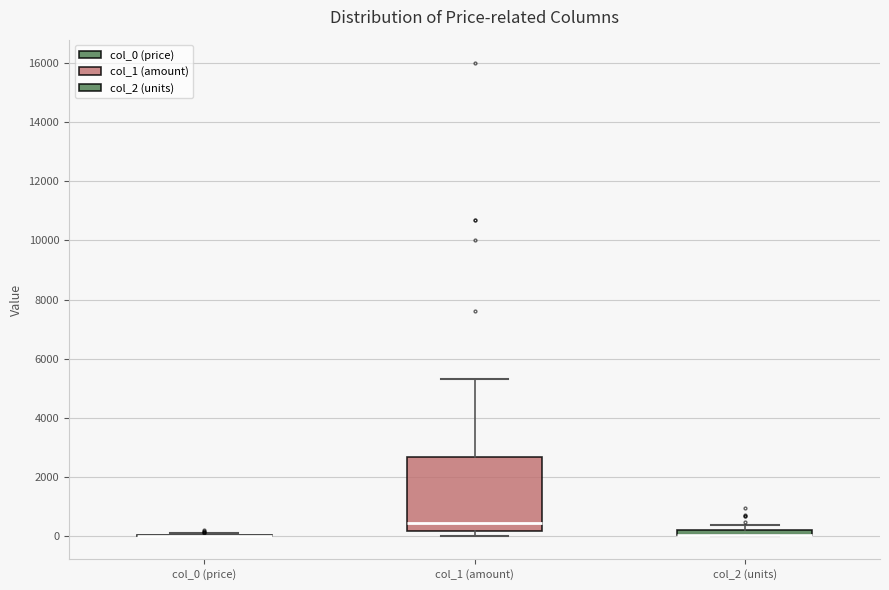

Comparing the boxes themselves (not the whiskers), which one is the tallest?

col_1 (amount)